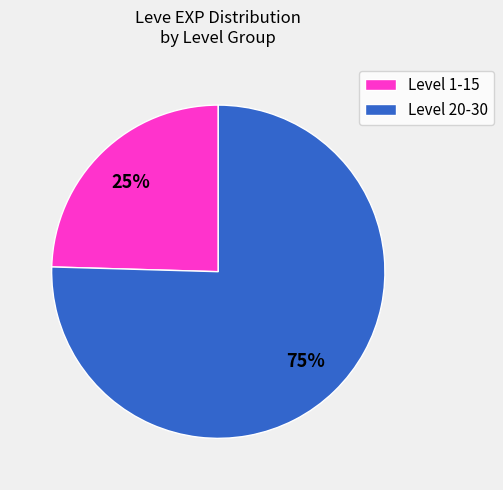

Which has a higher value, Level 20-30 or Level 1-15?

Level 20-30